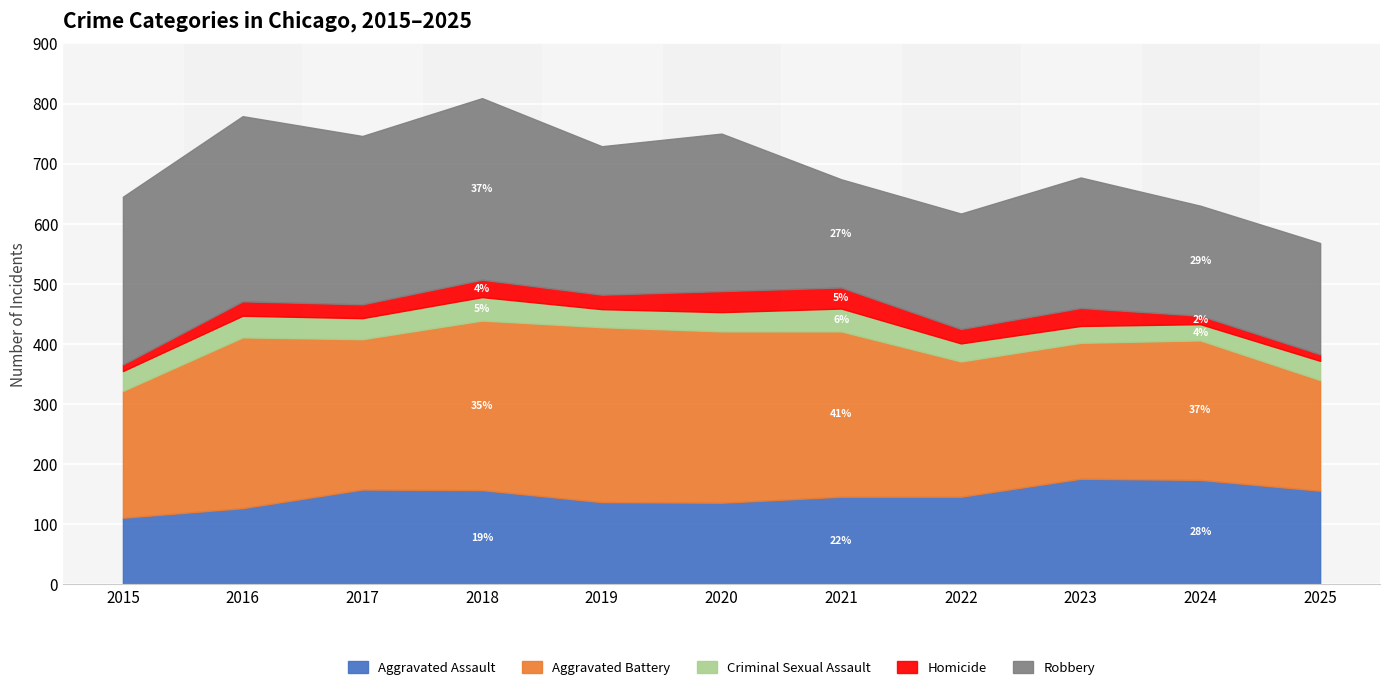

Reading right to left, list all the values displayed in this chart.

Aggravated Assault: 2025=156	2024=174	2023=176	2022=146	2021=146	2020=136	2019=137	2018=157	2017=158	2016=127	2015=111
Aggravated Battery: 2025=184	2024=232	2023=226	2022=225	2021=275	2020=285	2019=291	2018=282	2017=250	2016=284	2015=211
Criminal Sexual Assault: 2025=32	2024=27	2023=28	2022=30	2021=38	2020=32	2019=30	2018=39	2017=35	2016=36	2015=33
Homicide: 2025=11	2024=14	2023=30	2022=24	2021=35	2020=35	2019=24	2018=29	2017=23	2016=24	2015=11
Robbery: 2025=185	2024=183	2023=217	2022=192	2021=180	2020=262	2019=247	2018=302	2017=280	2016=308	2015=279